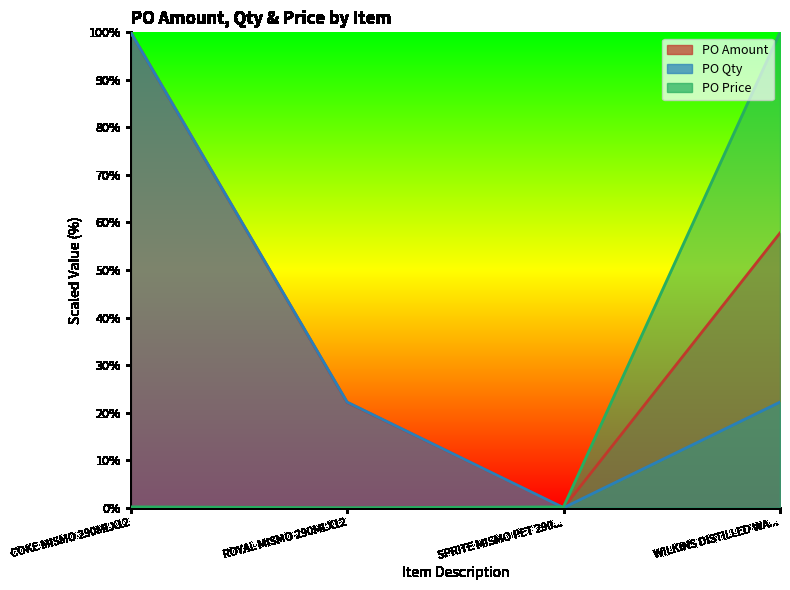

At which label does PO Price reach its peak?

WILKINS DISTILLED WA...